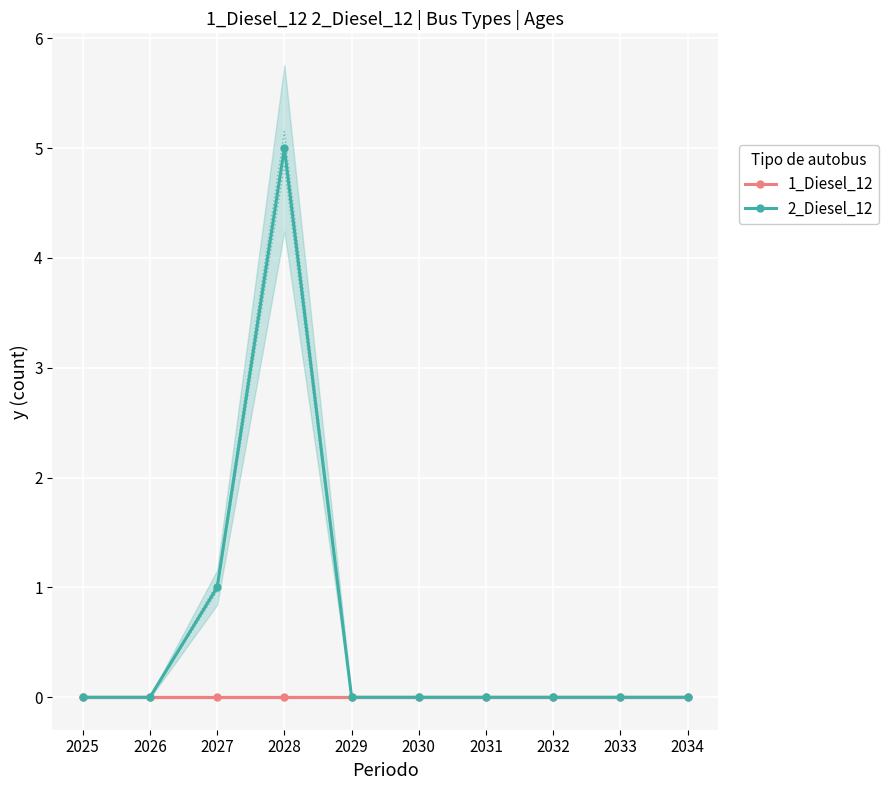

At how many categories does at least one series exceed 2?

1